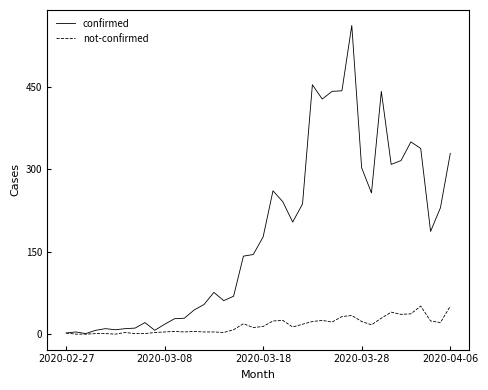

Which series has the largest range (max minus min)?

confirmed